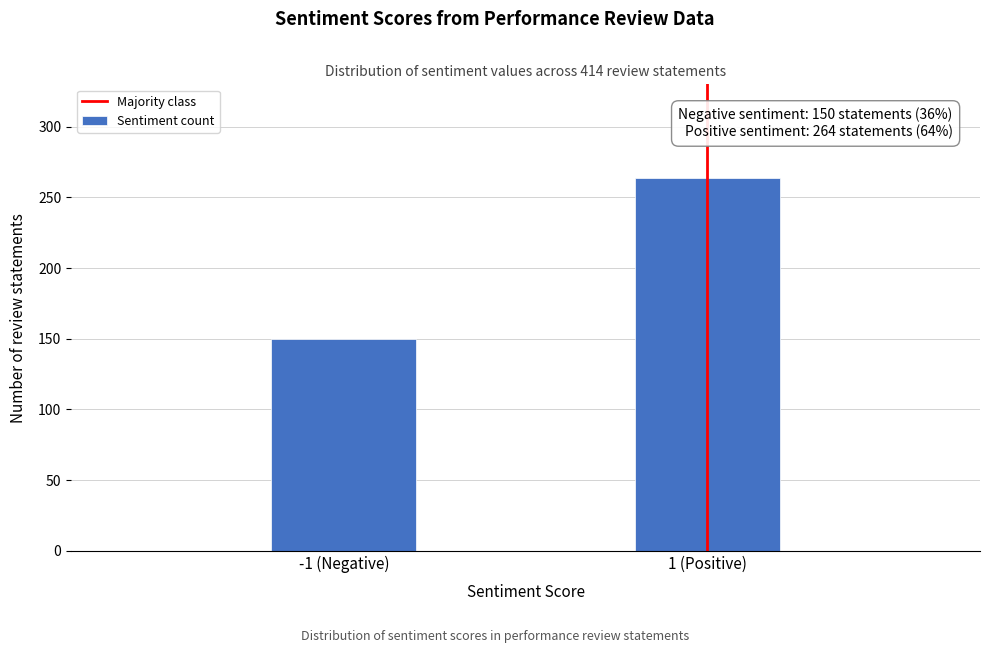

Reading left to right, transcribe all the data shown in this chart.

-1 (Negative)=150	1 (Positive)=264